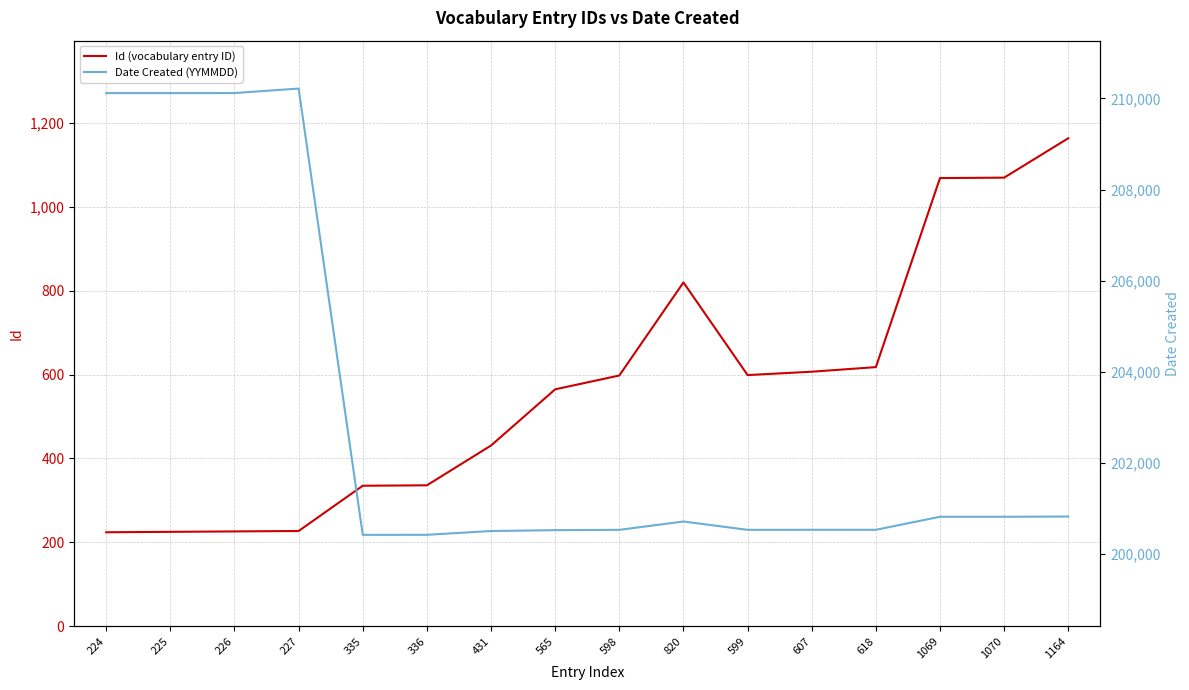

Which label corresponds to the smallest value in the chart?

224